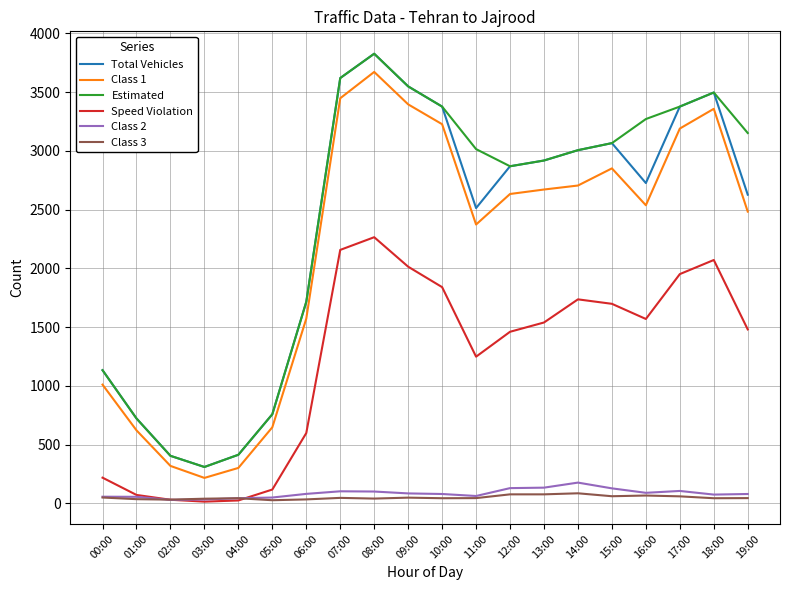

True or false: Class 2 and Class 1 intersect in this chart.

False